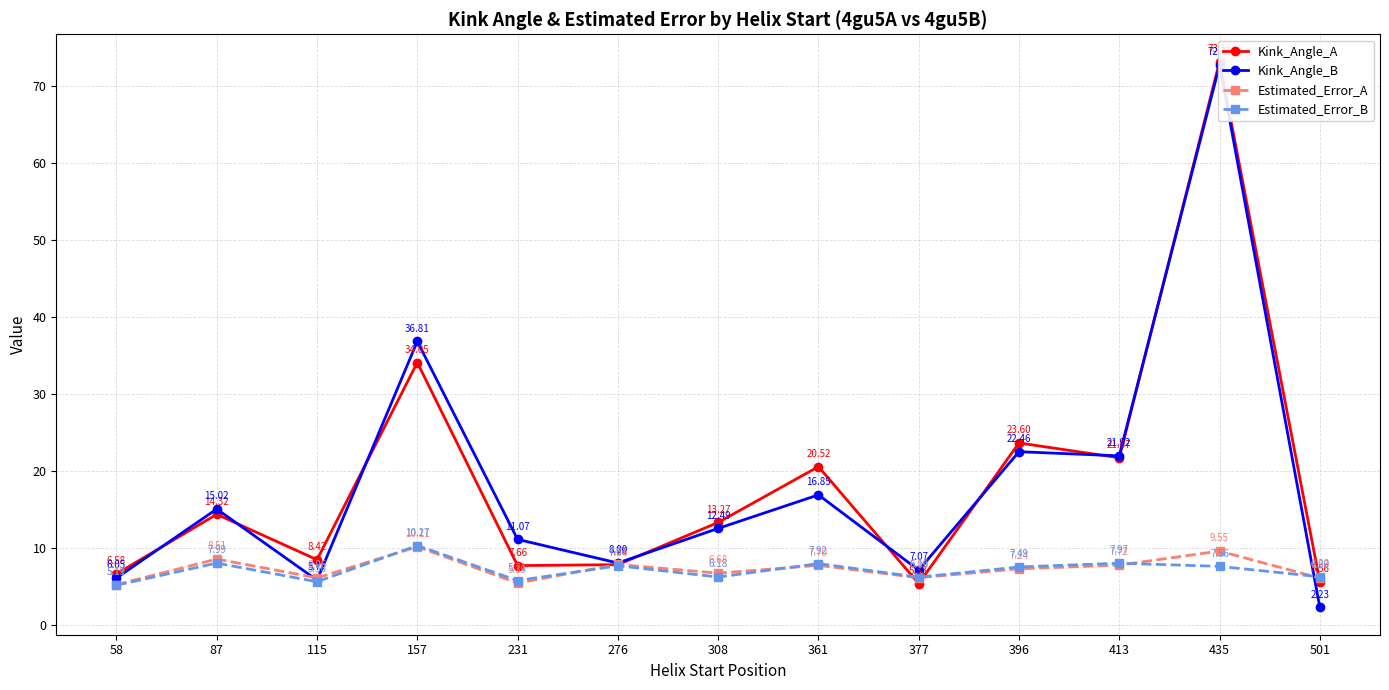

What is the value of the Kink_Angle_A point at the 7th from the left?

13.3